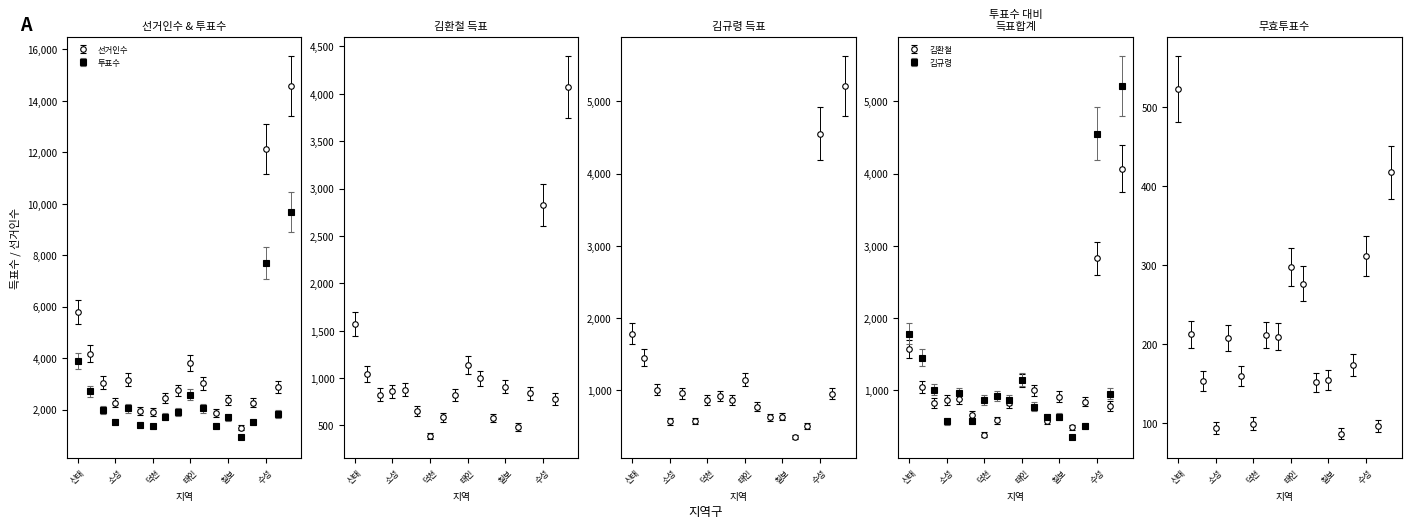

Where is the first local minimum for 투표수?

소성